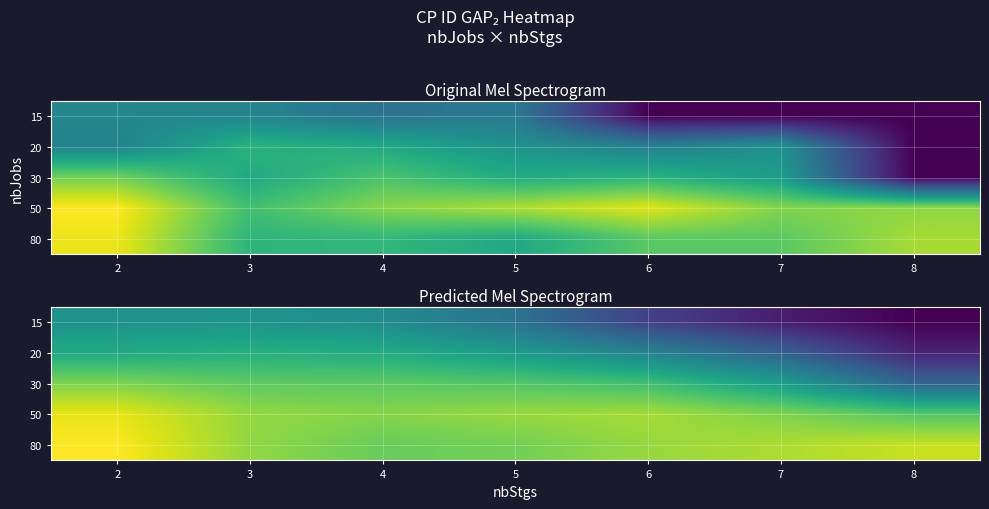

What value does the 20 series have at 8?

1.3